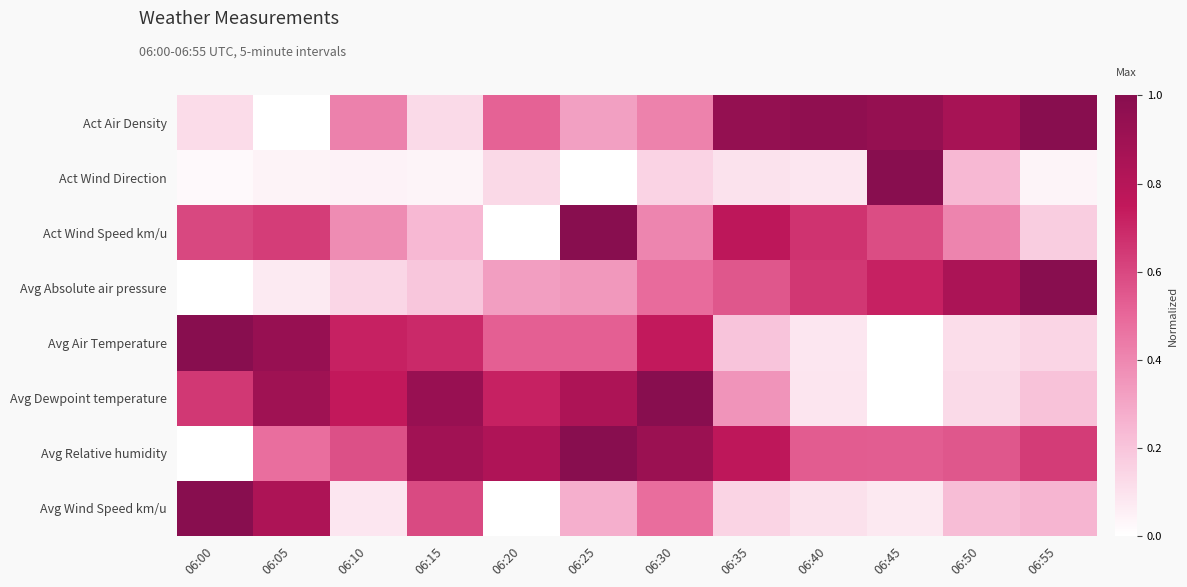

Which category has the highest value across all series?

06:55